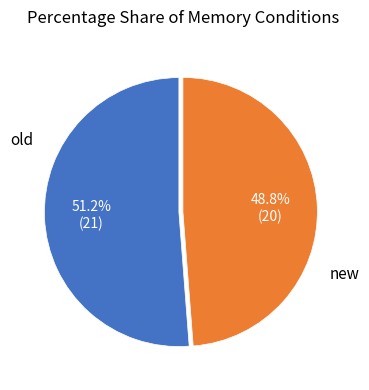

Rank the categories by value from highest to lowest.

old, new